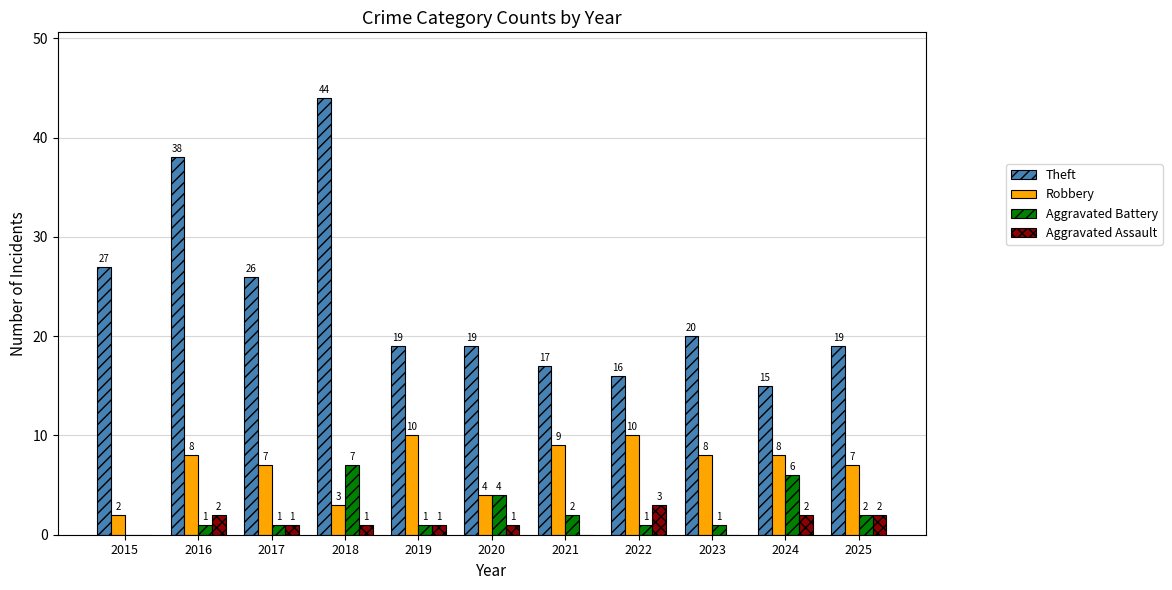

Reading right to left, list all the values displayed in this chart.

Theft: 2025=19	2024=15	2023=20	2022=16	2021=17	2020=19	2019=19	2018=44	2017=26	2016=38	2015=27
Robbery: 2025=7	2024=8	2023=8	2022=10	2021=9	2020=4	2019=10	2018=3	2017=7	2016=8	2015=2
Aggravated Battery: 2025=2	2024=6	2023=1	2022=1	2021=2	2020=4	2019=1	2018=7	2017=1	2016=1	2015=0
Aggravated Assault: 2025=2	2024=2	2023=0	2022=3	2021=0	2020=1	2019=1	2018=1	2017=1	2016=2	2015=0